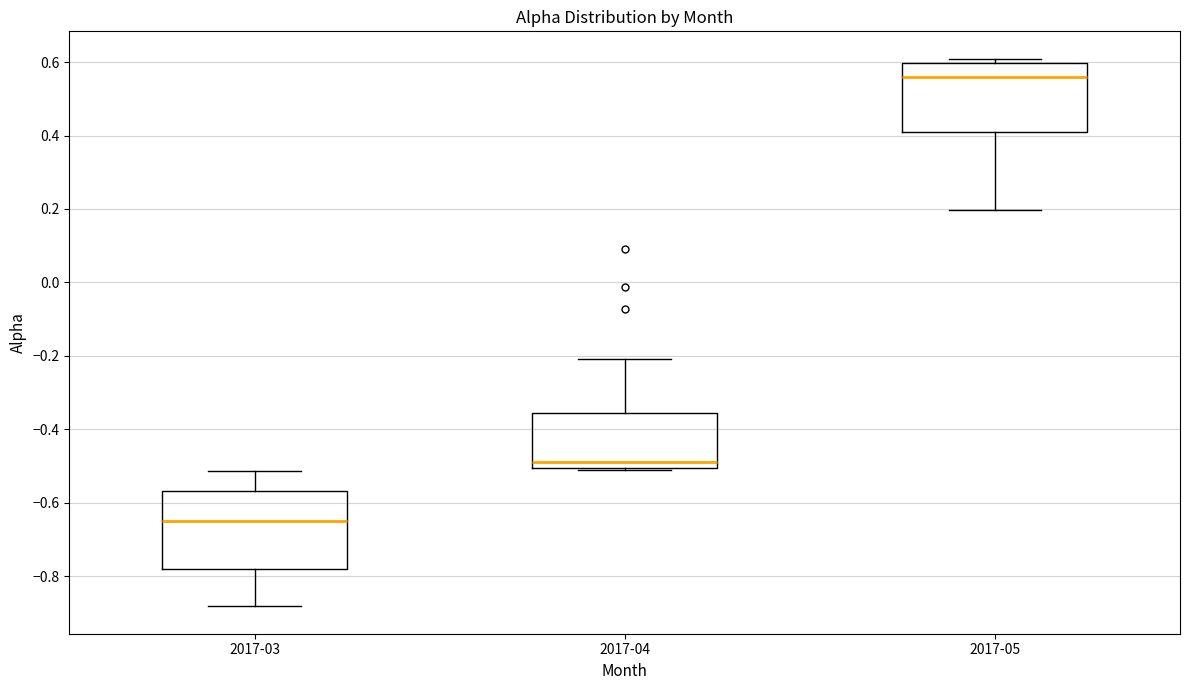

Which box has the lowest median line?

2017-03